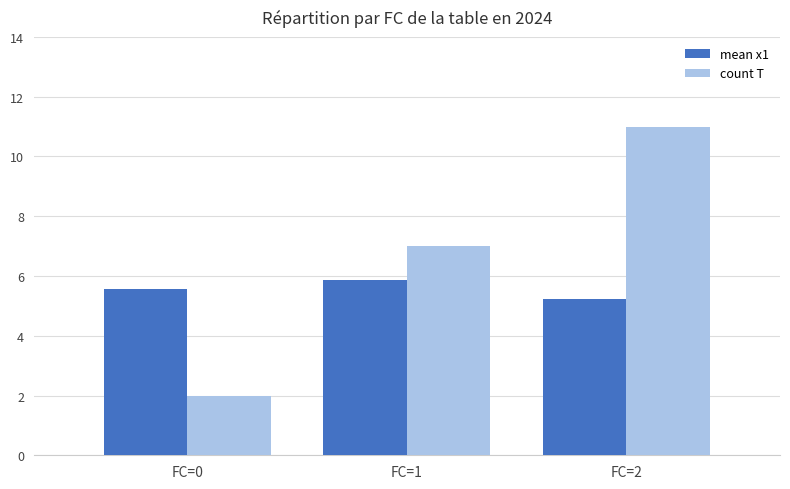

How many bars are there in total?

6